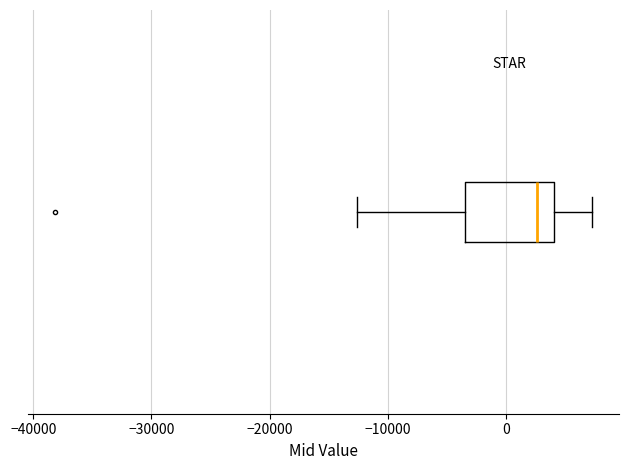

Read this box plot against the x-axis: the position of the median line, the range covered by the box, and the ends of both whiskers. The values are not printed on the chart, so give them approximately, as read against the axis.

median 3000, box -3000 to 4000, whiskers -13000 to 7000